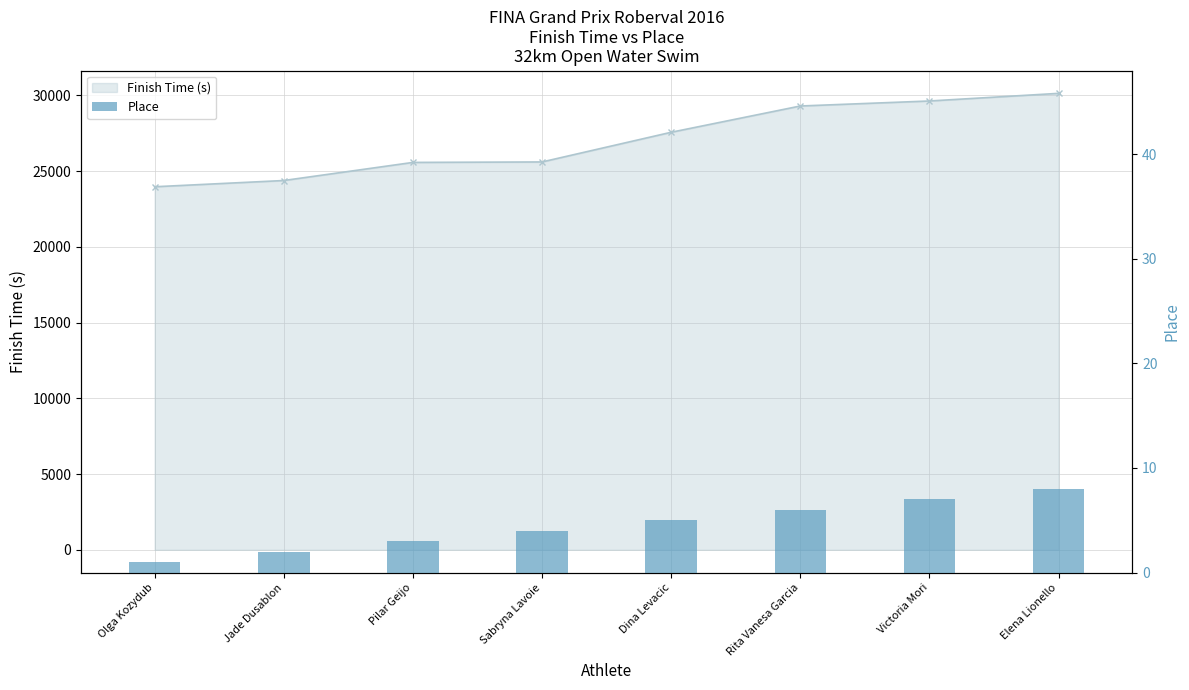

List the labels in order of value, largest first.

Elena Lionello, Victoria Mori, Rita Vanesa Garcia, Dina Levacic, Sabryna Lavoie, Pilar Geijo, Jade Dusablon, Olga Kozydub